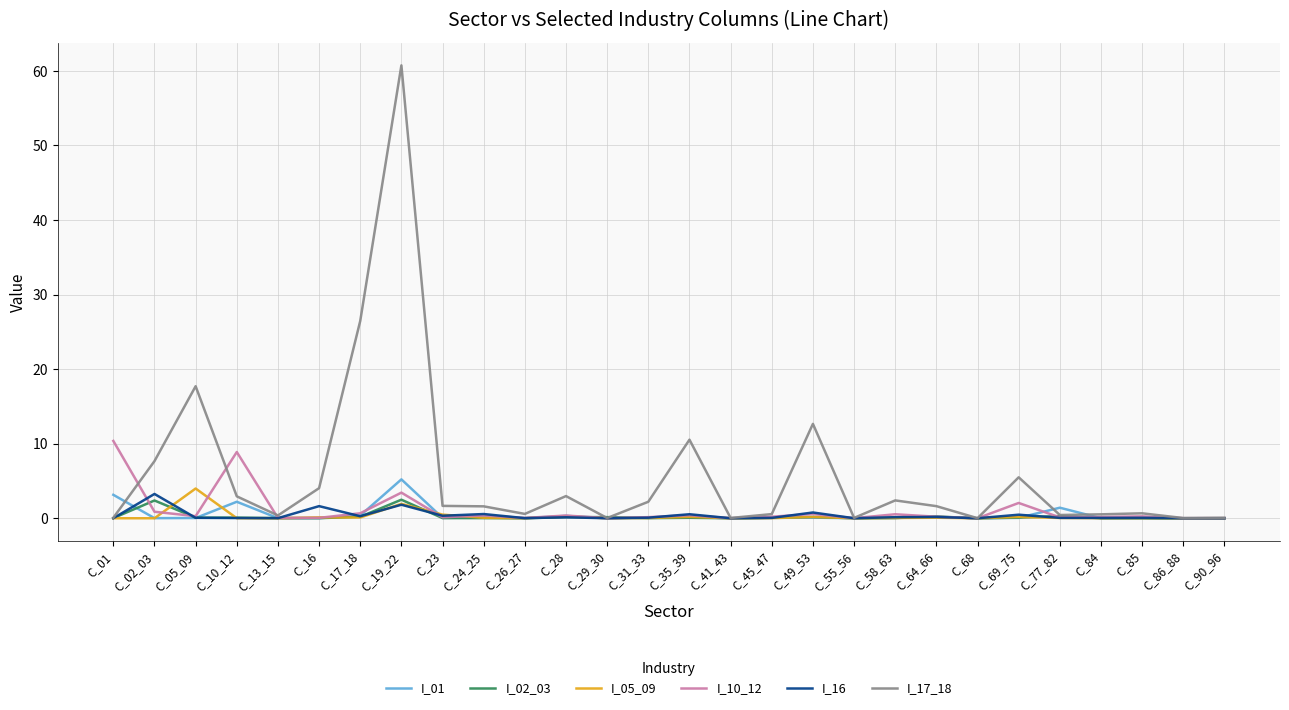

Is the value of I_10_12 at C_85 greater than the value of I_17_18 at C_49_53?

No